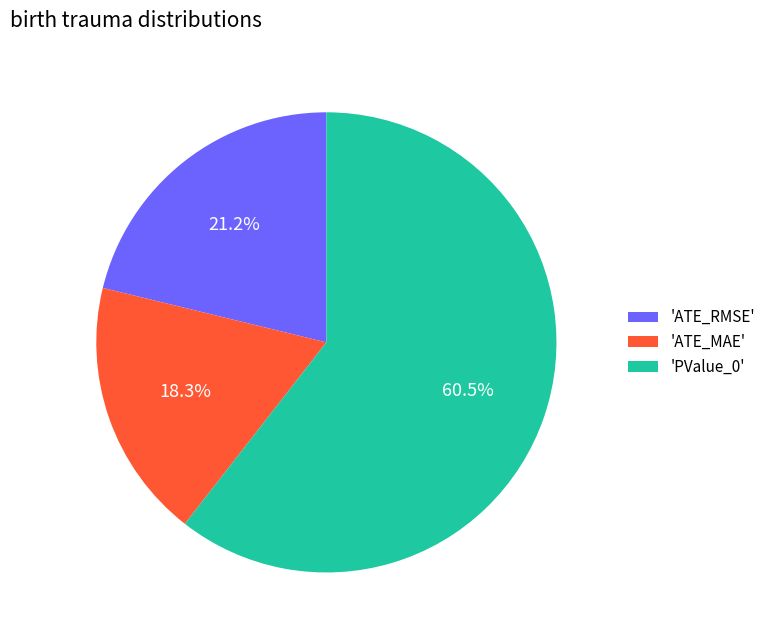

Does 'PValue_0' account for over 50% of the chart?

Yes